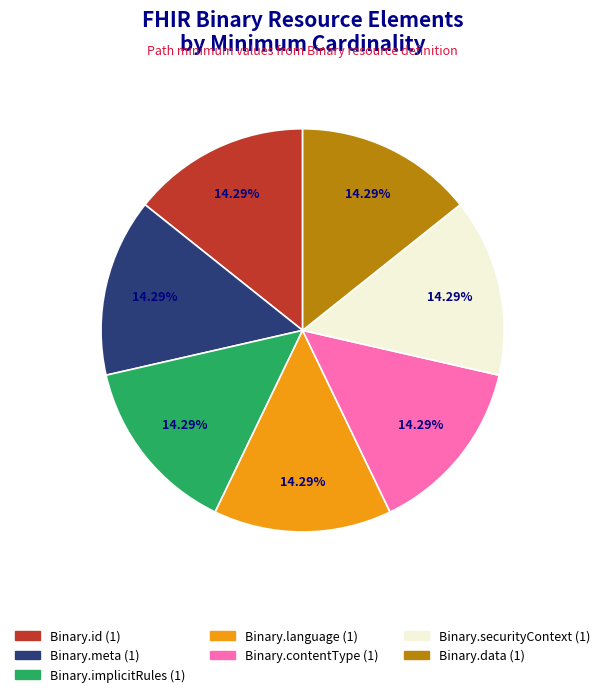

Does any single category account for the majority?

No